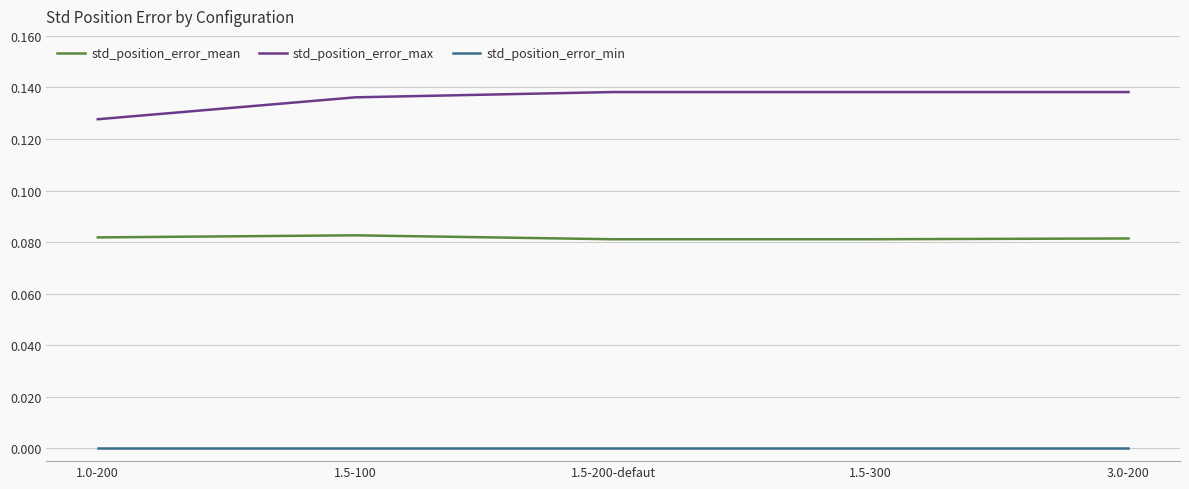

Is this an area chart (filled region under the line)?

No